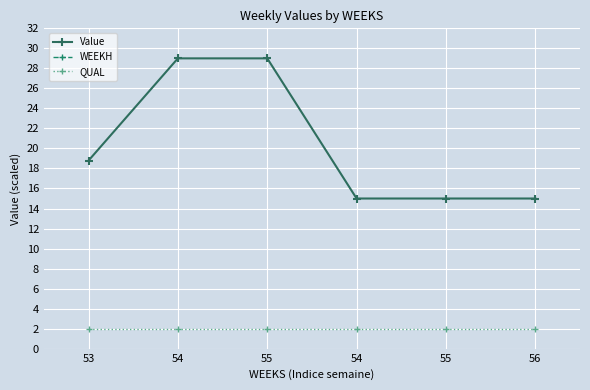

What is the smallest value displayed?

2.0